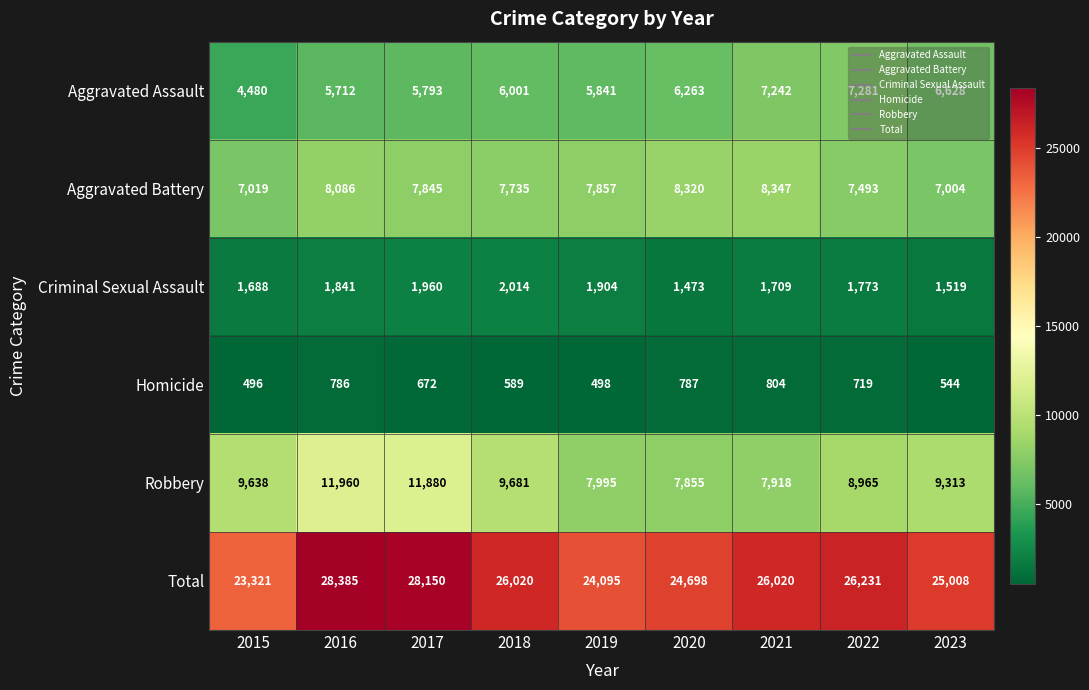

Which category has the highest value in the Robbery series?

2016